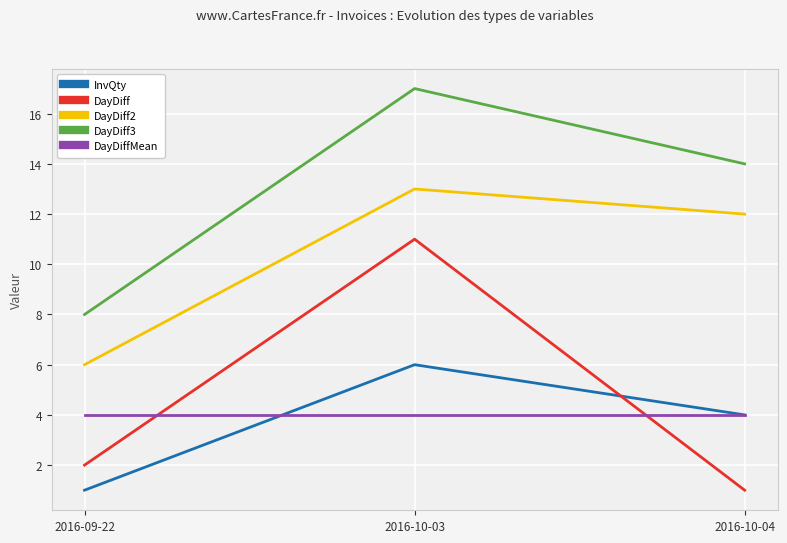

True or false: DayDiff3 has a value of 25 at 2016-10-04.

False